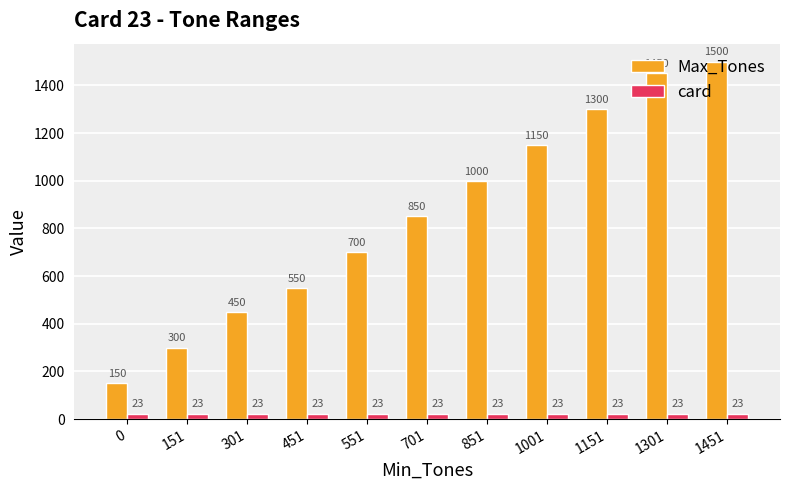

What is the maximum value for Max_Tones?

1500